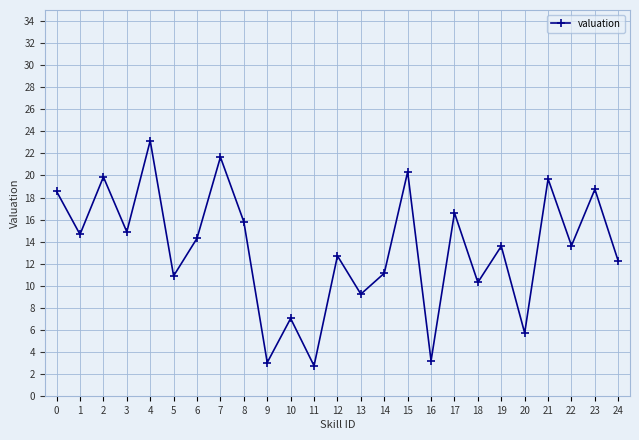

At which label is the value closest to 12?

24